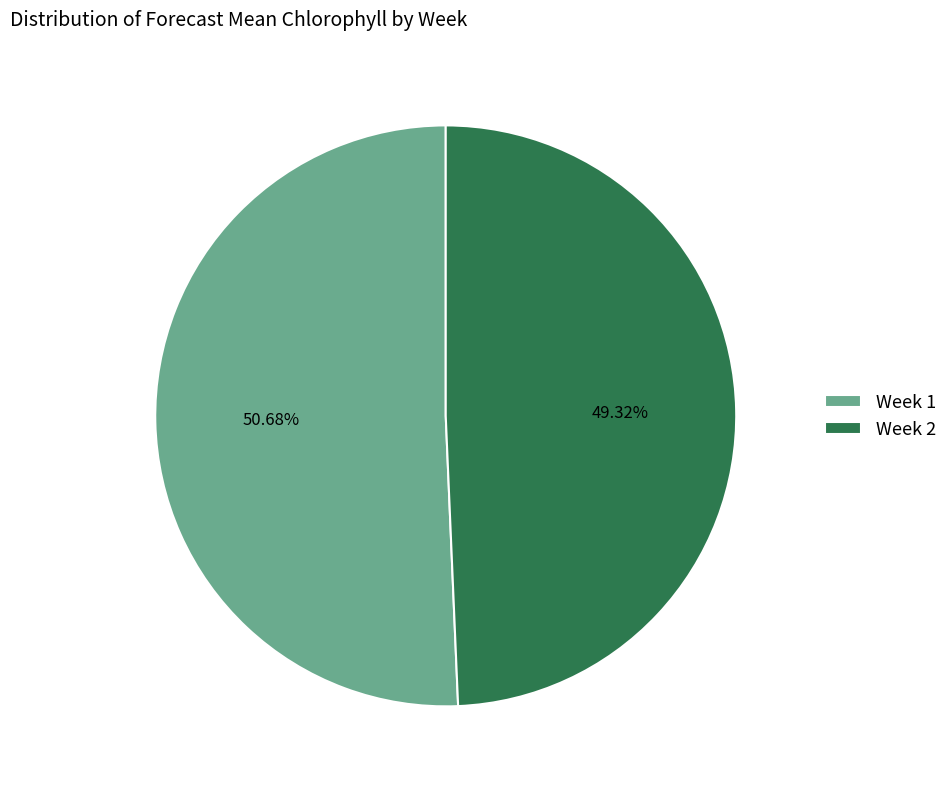

What is the total percentage of Week 1 and Week 2?

100.0%